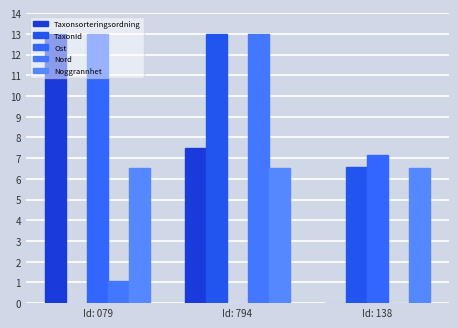

At which label does Noggrannhet reach its peak?

Id: 079